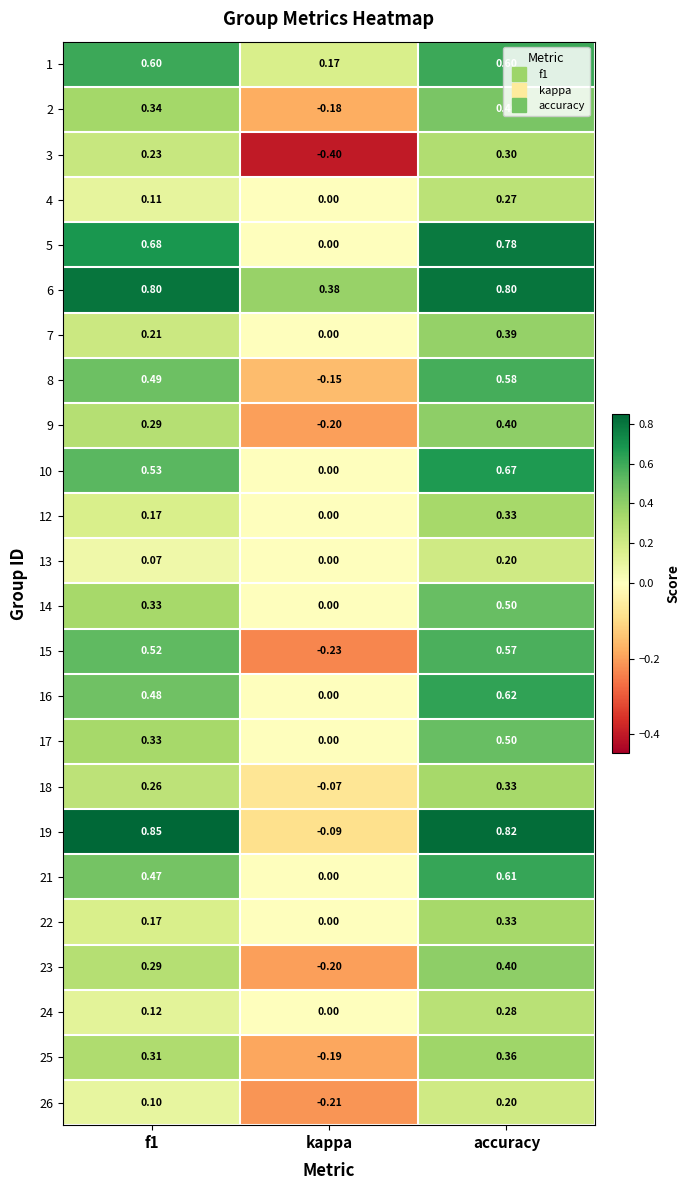

Is the value of 21 at kappa greater than the value of 3 at kappa?

Yes